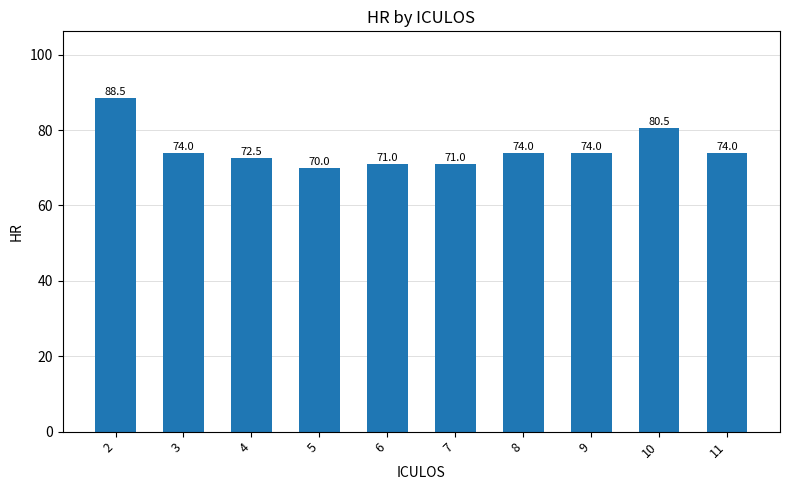

Where does the data first go above 74?

2